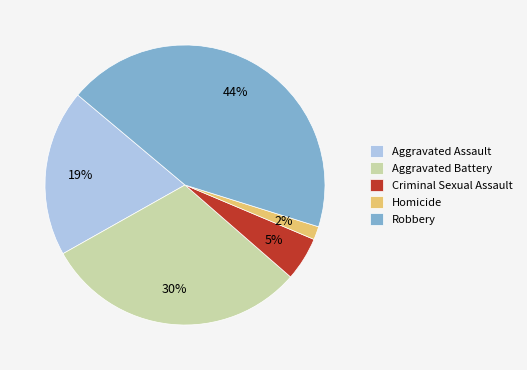

Combined, do Aggravated Assault and Criminal Sexual Assault account for over 50%?

No